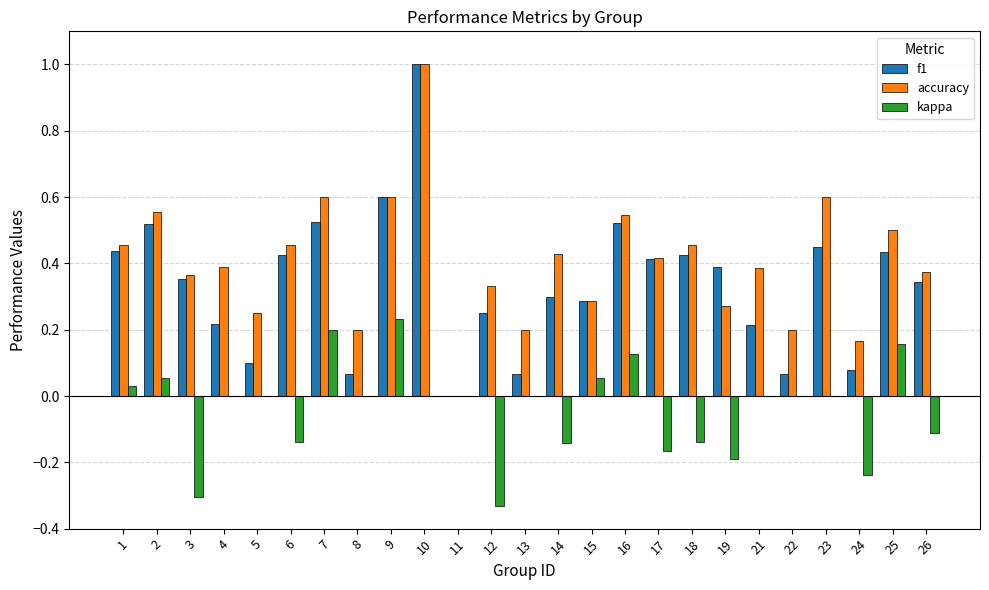

What is the maximum value shown in the chart?

1.0